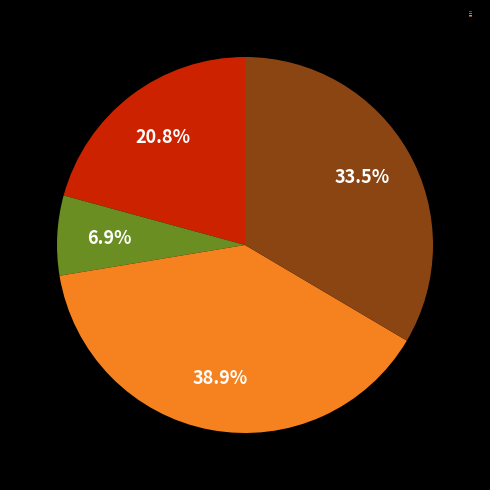

Is there any slice that represents more than half of the pie?

No